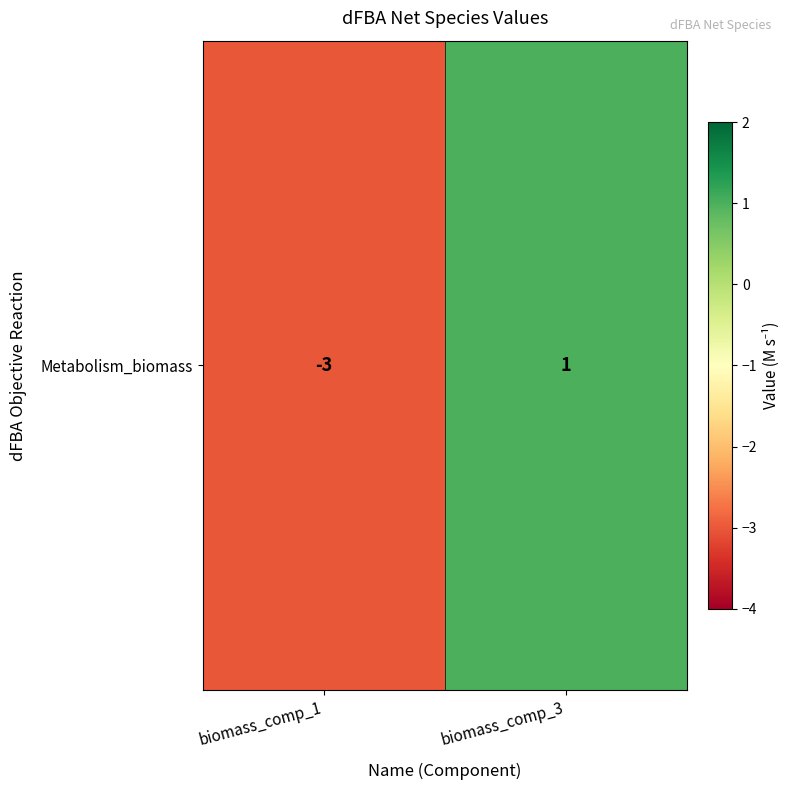

What is the difference between the maximum and minimum values?

4